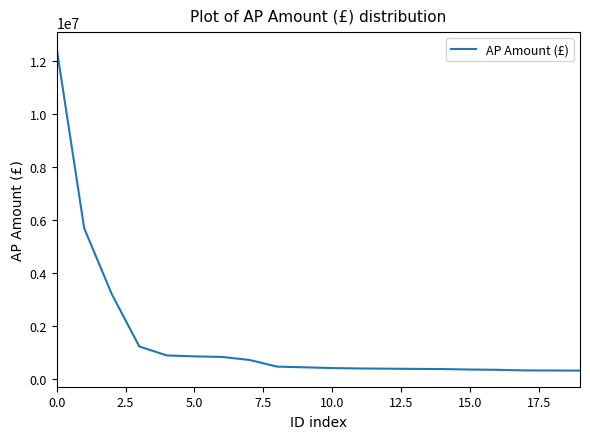

What is the minimum value shown in the chart?

313624.4